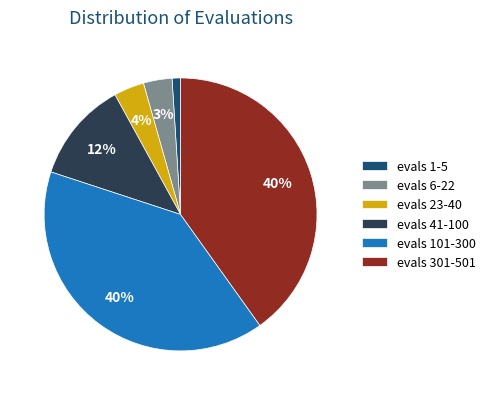

How many segments does this pie chart have?

6